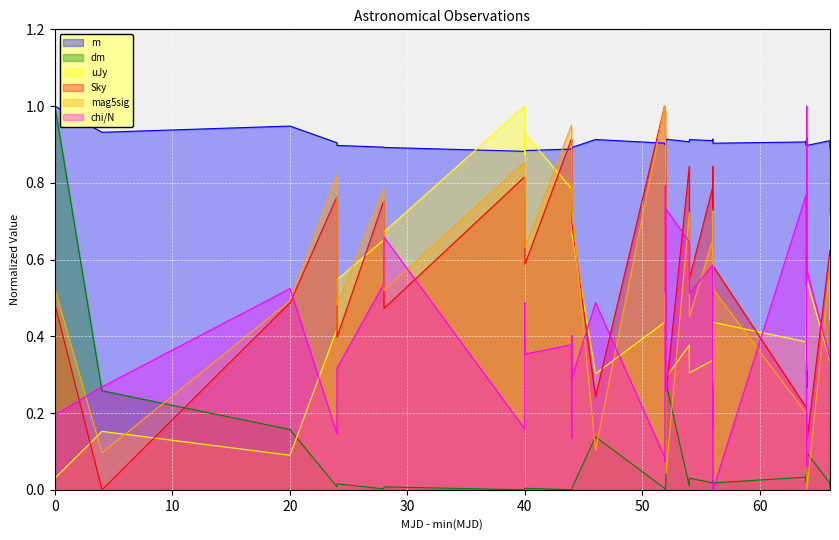

Which series has the largest total across all categories?

m